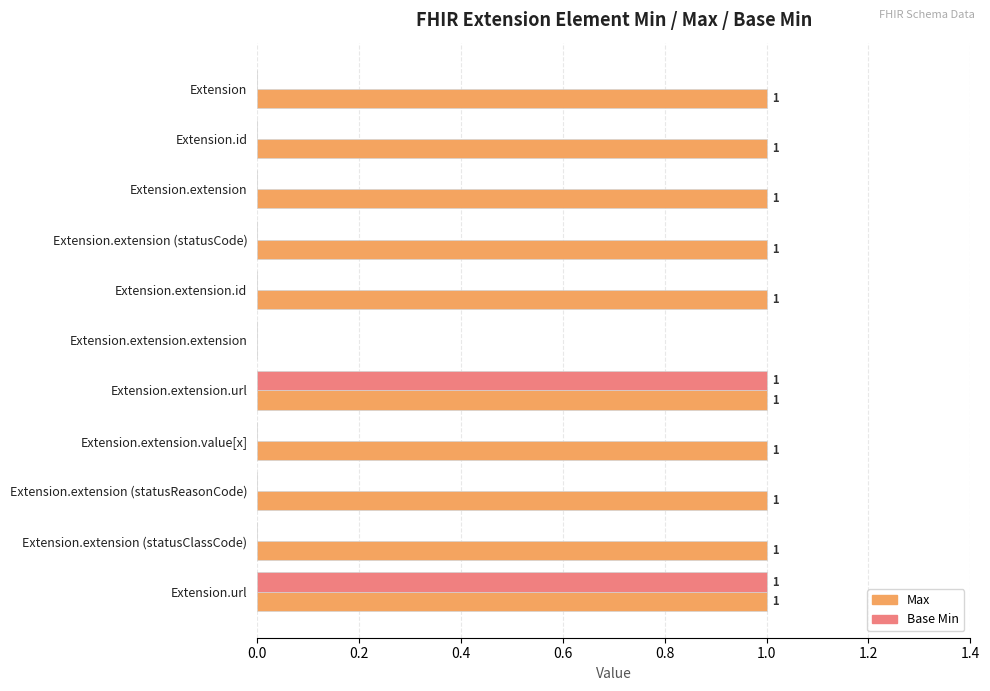

Is the value of Max at Extension.extension (statusReasonCode) greater than the value of Base Min at Extension.extension (statusCode)?

Yes